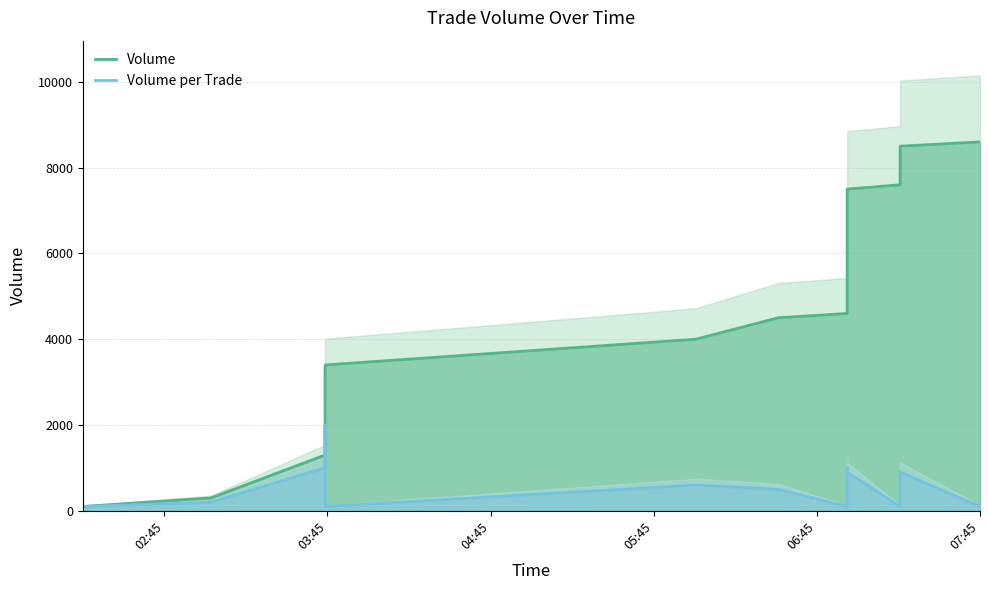

At how many categories does at least one series exceed 7722?

2